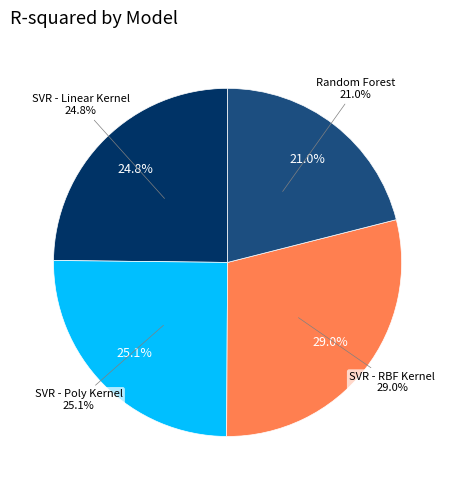

To the nearest percent, what is the average slice percentage?

25%